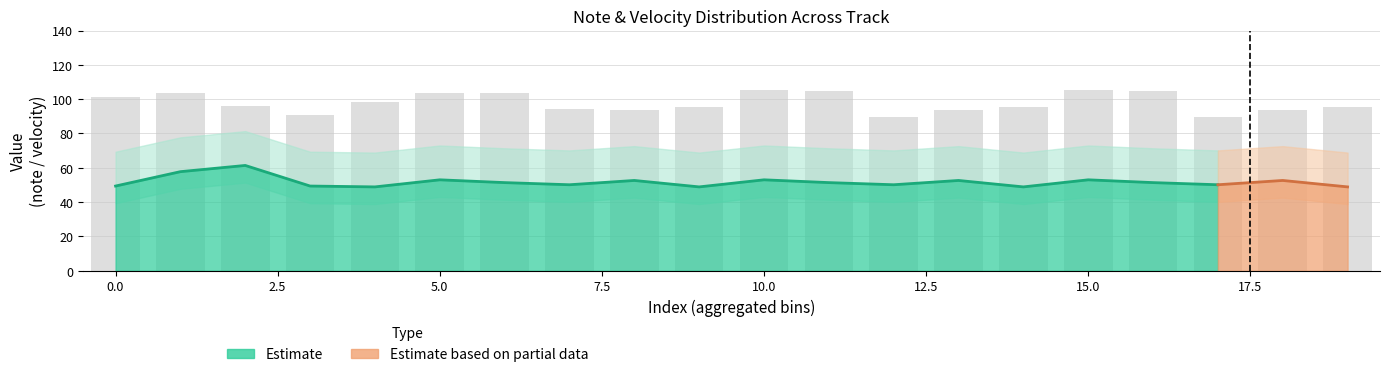

What is the difference between the maximum and minimum values?

15.6